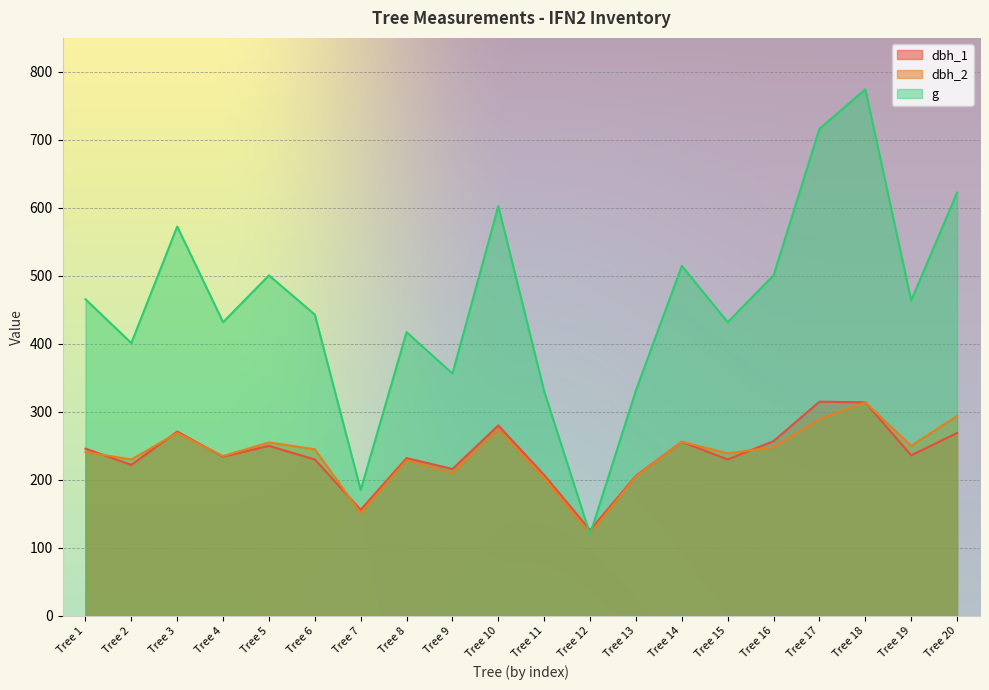

How many lines are shown in the chart?

3